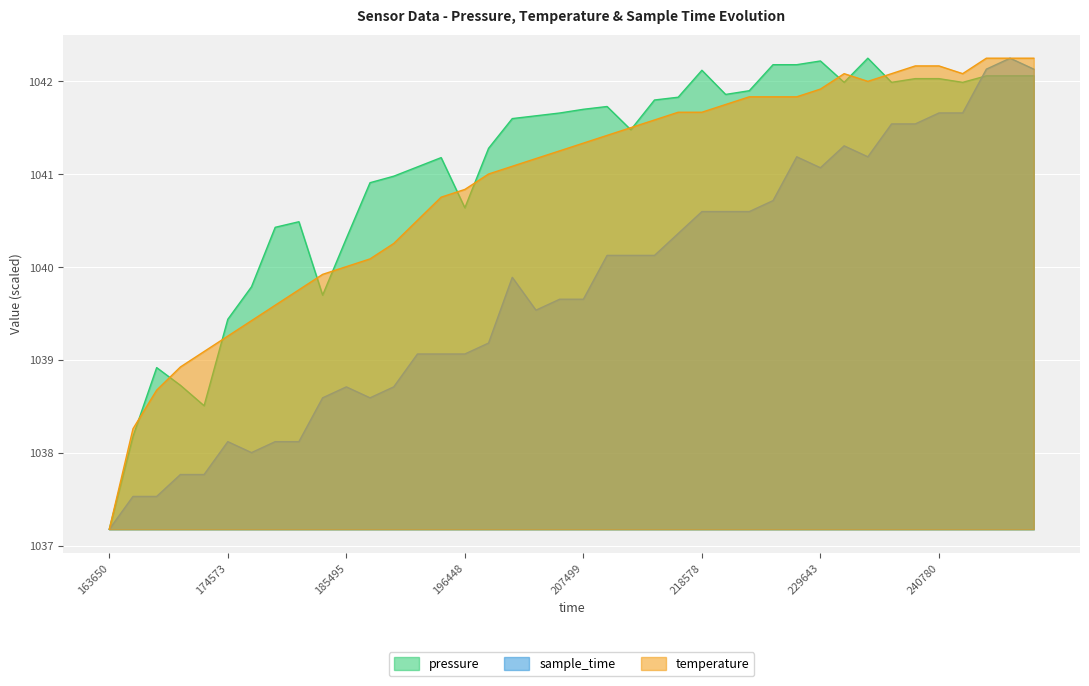

How many lines are shown in the chart?

3